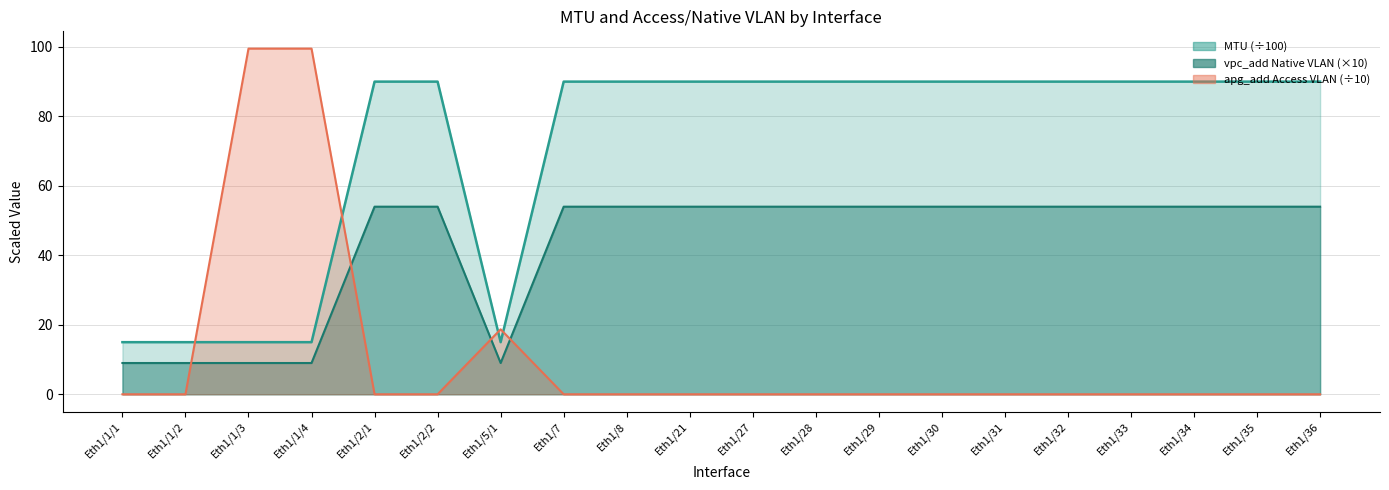

Which series has the largest total across all categories?

MTU